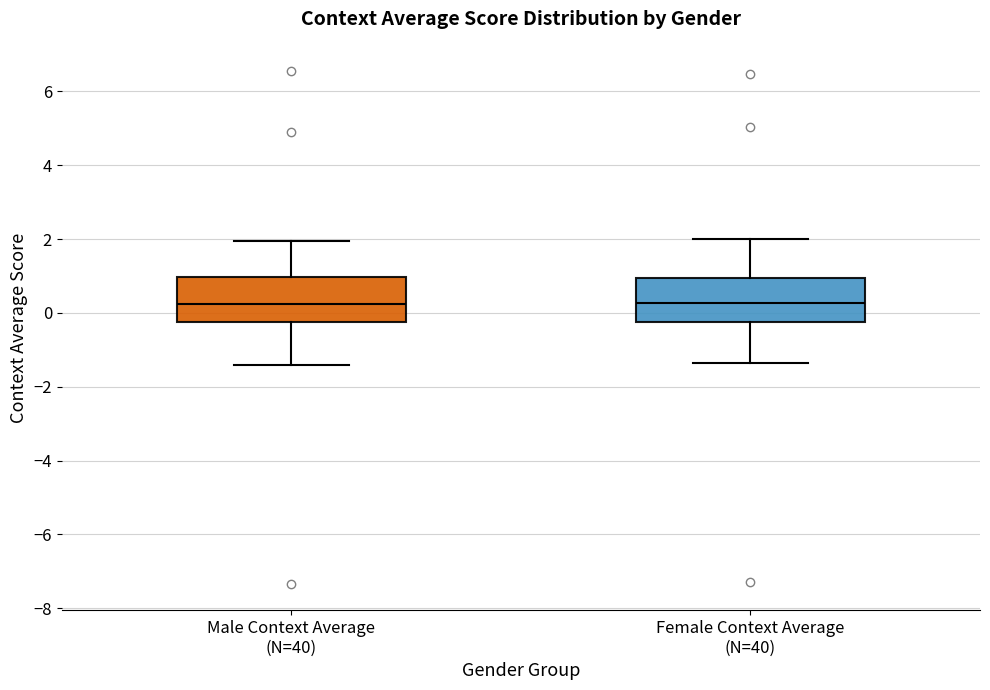

Reading left to right, read every box against the y-axis: the position of its median line, the range the box covers, and the ends of its whiskers. The values are not printed on the chart, so give them approximately, as read against the axis.

Male Context Average (N=40): median 0.2, box -0.2 to 1.0, whiskers -1.4 to 2.0
Female Context Average (N=40): median 0.2, box -0.2 to 1.0, whiskers -1.4 to 2.0